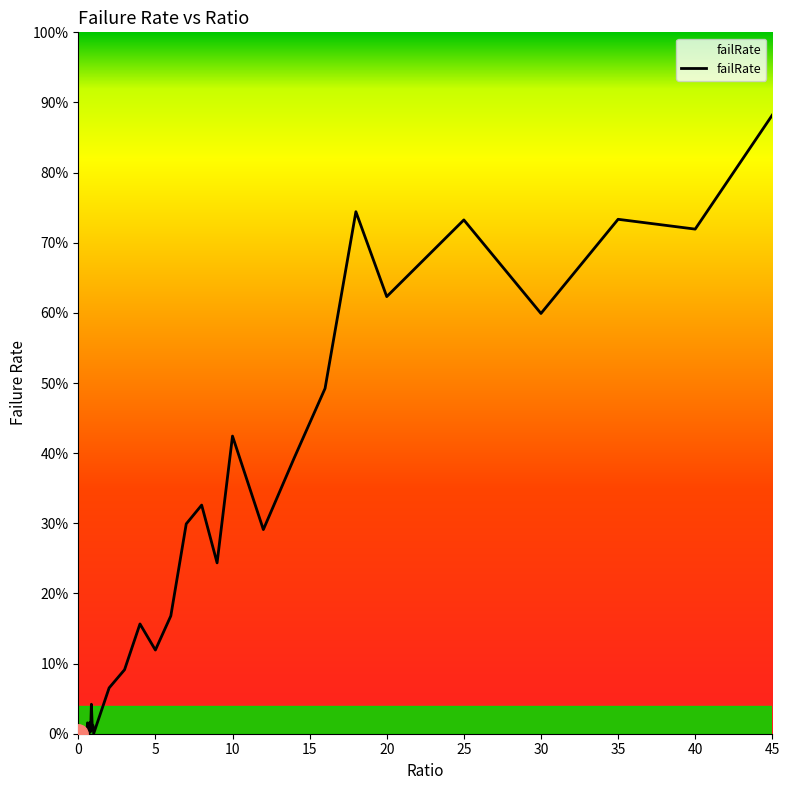

What is the value of the 27th point from the left?

0.3